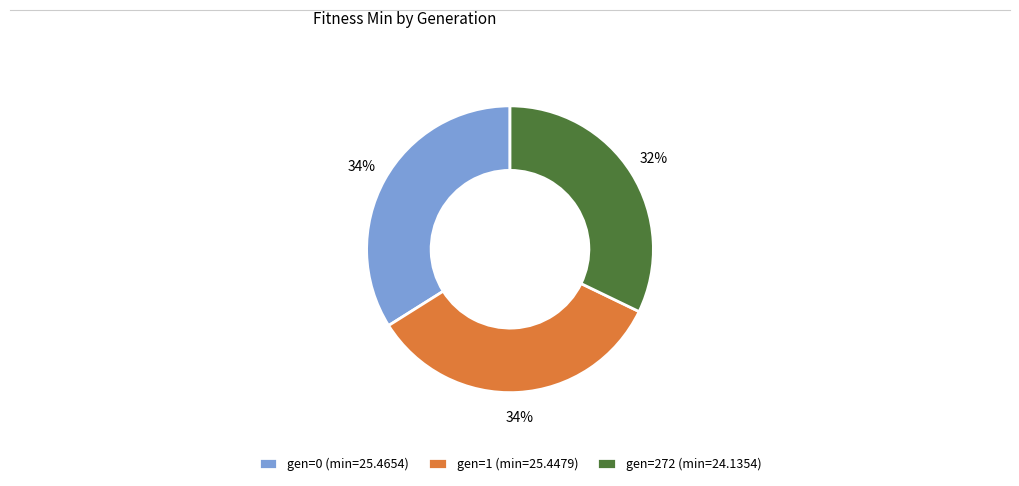

How many slices are in this pie chart?

3